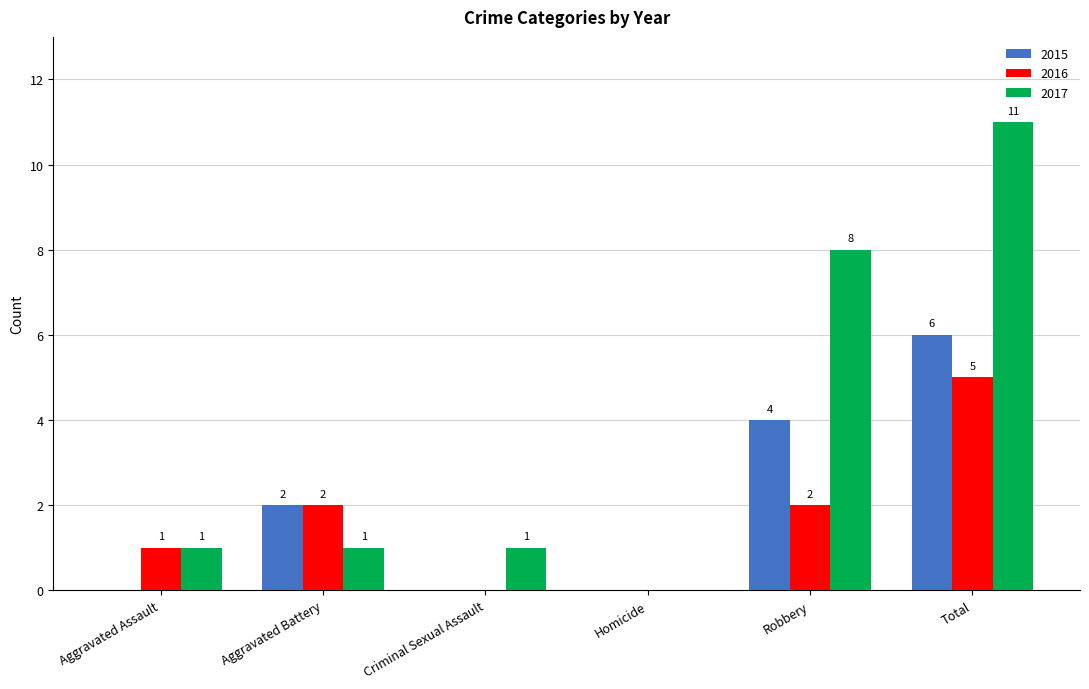

True or false: 2017 has a value of 2 at Aggravated Battery.

False